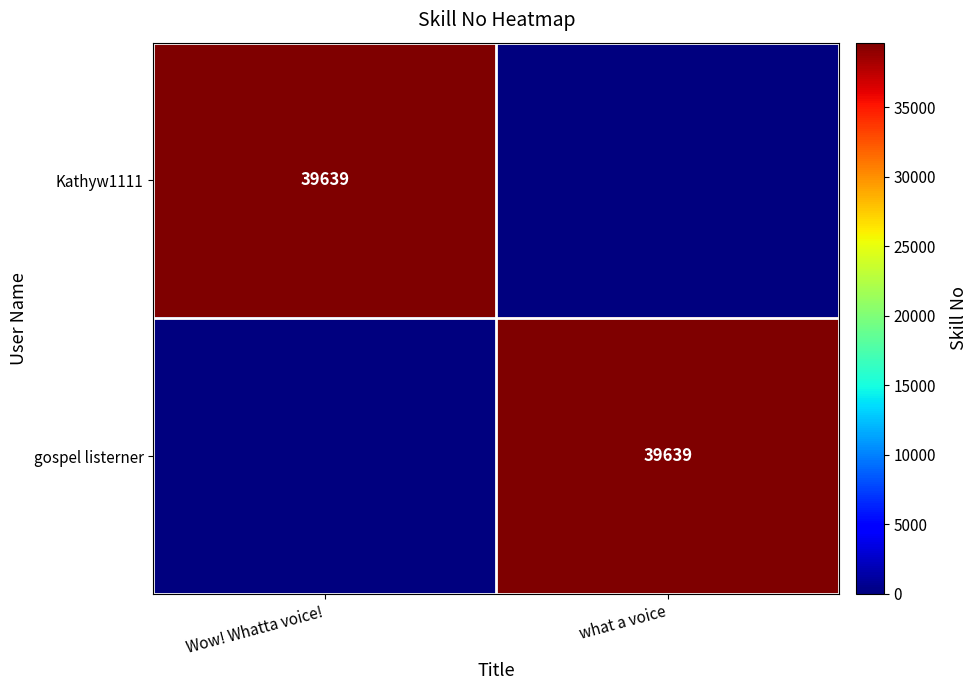

The value of gospel listerner at what a voice is 39639. True or false?

True